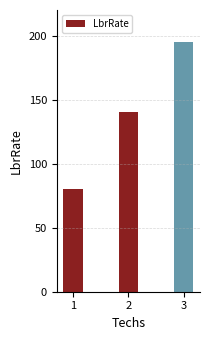

Count the number of data series in this chart.

1